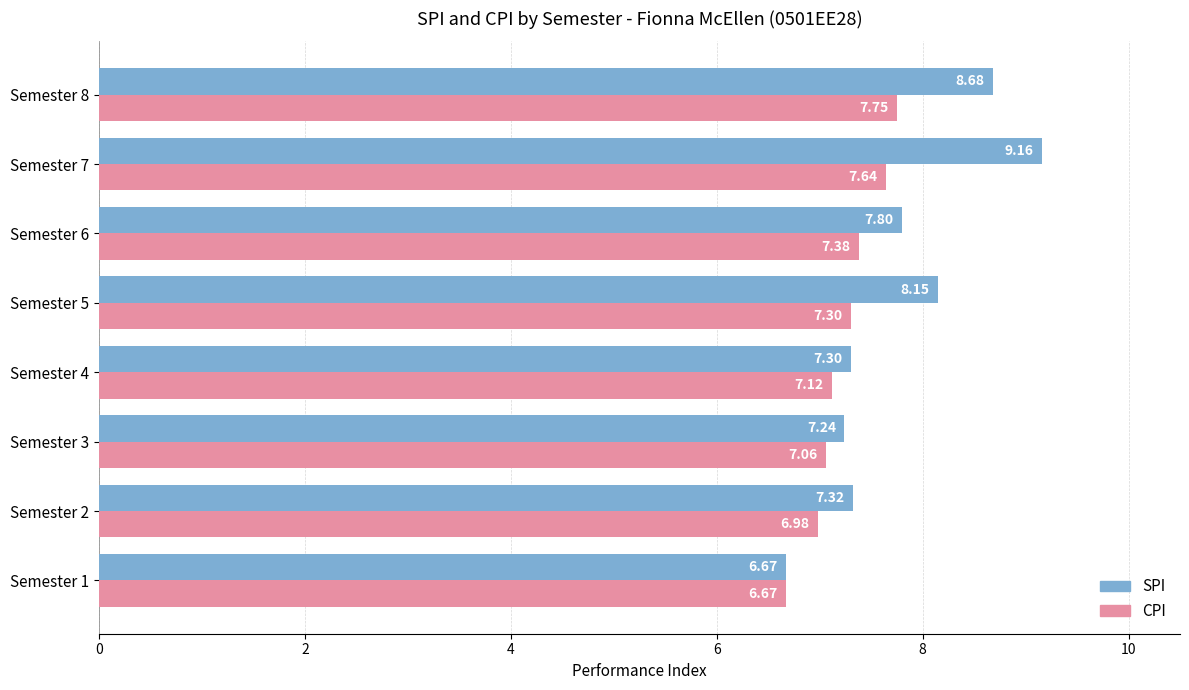

Which series has the largest range (max minus min)?

SPI